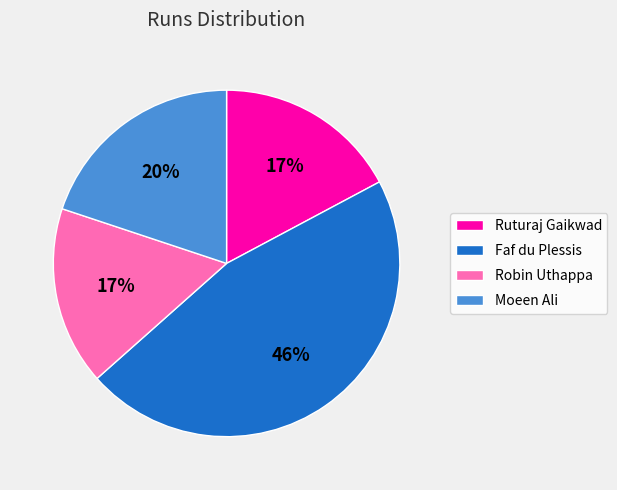

To the nearest percent, what is the combined percentage of Faf du Plessis and Moeen Ali?

66%